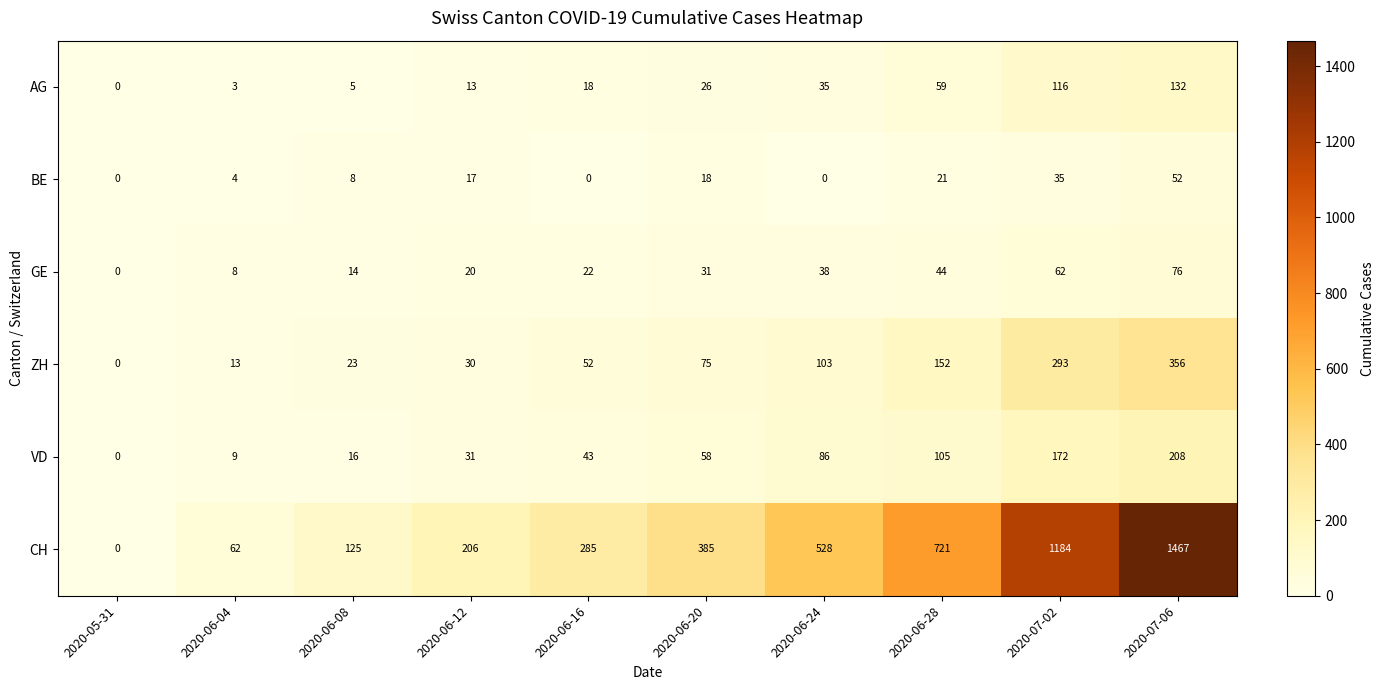

At how many categories does at least one series exceed 896?

2